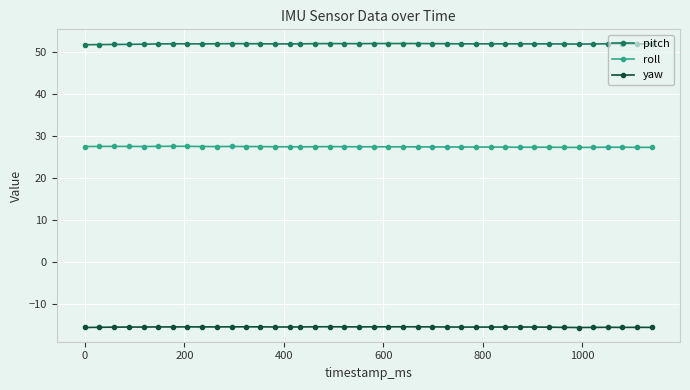

What is the maximum value for yaw?

-15.3